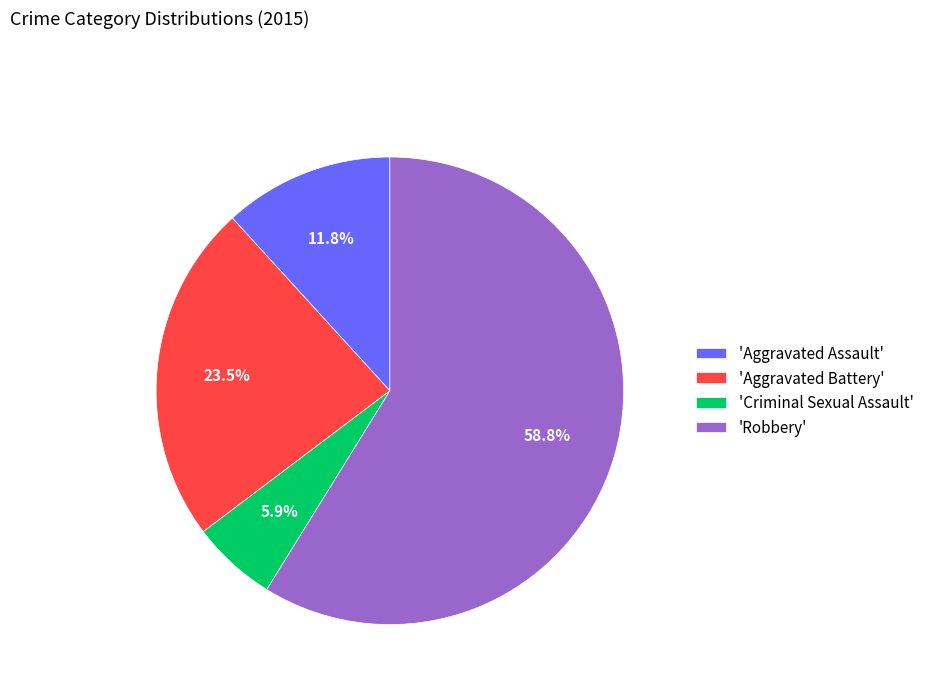

What is the total percentage of 'Aggravated Assault' and 'Aggravated Battery'?

35.3%